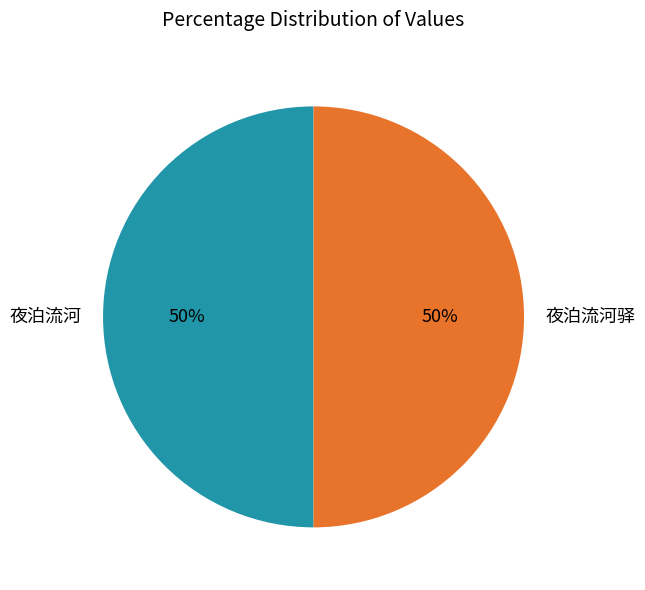

To the nearest percent, what portion does 夜泊流河驿 represent?

50%